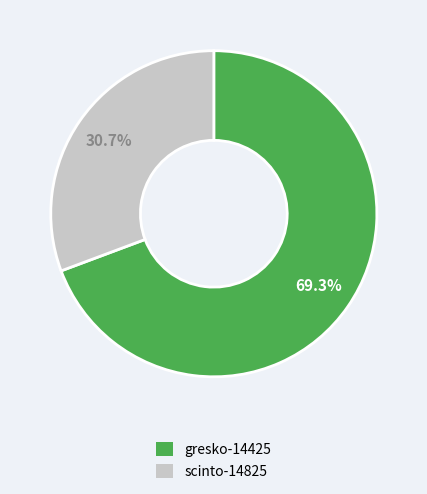

Combined, what portion of the pie is scinto-14825 and gresko-14425?

100.0%